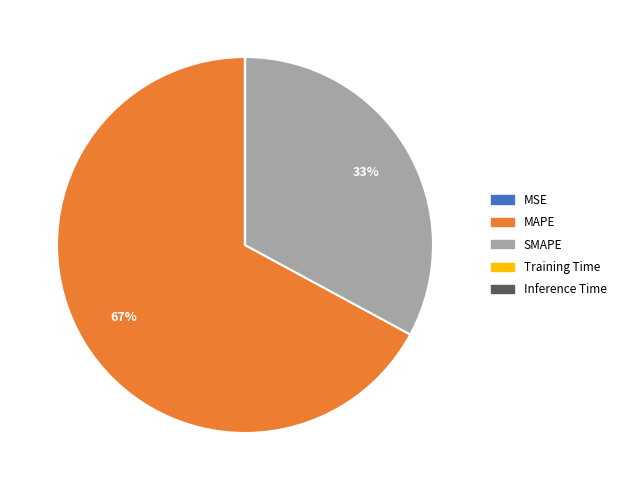

Which category has the biggest portion of the pie?

MAPE